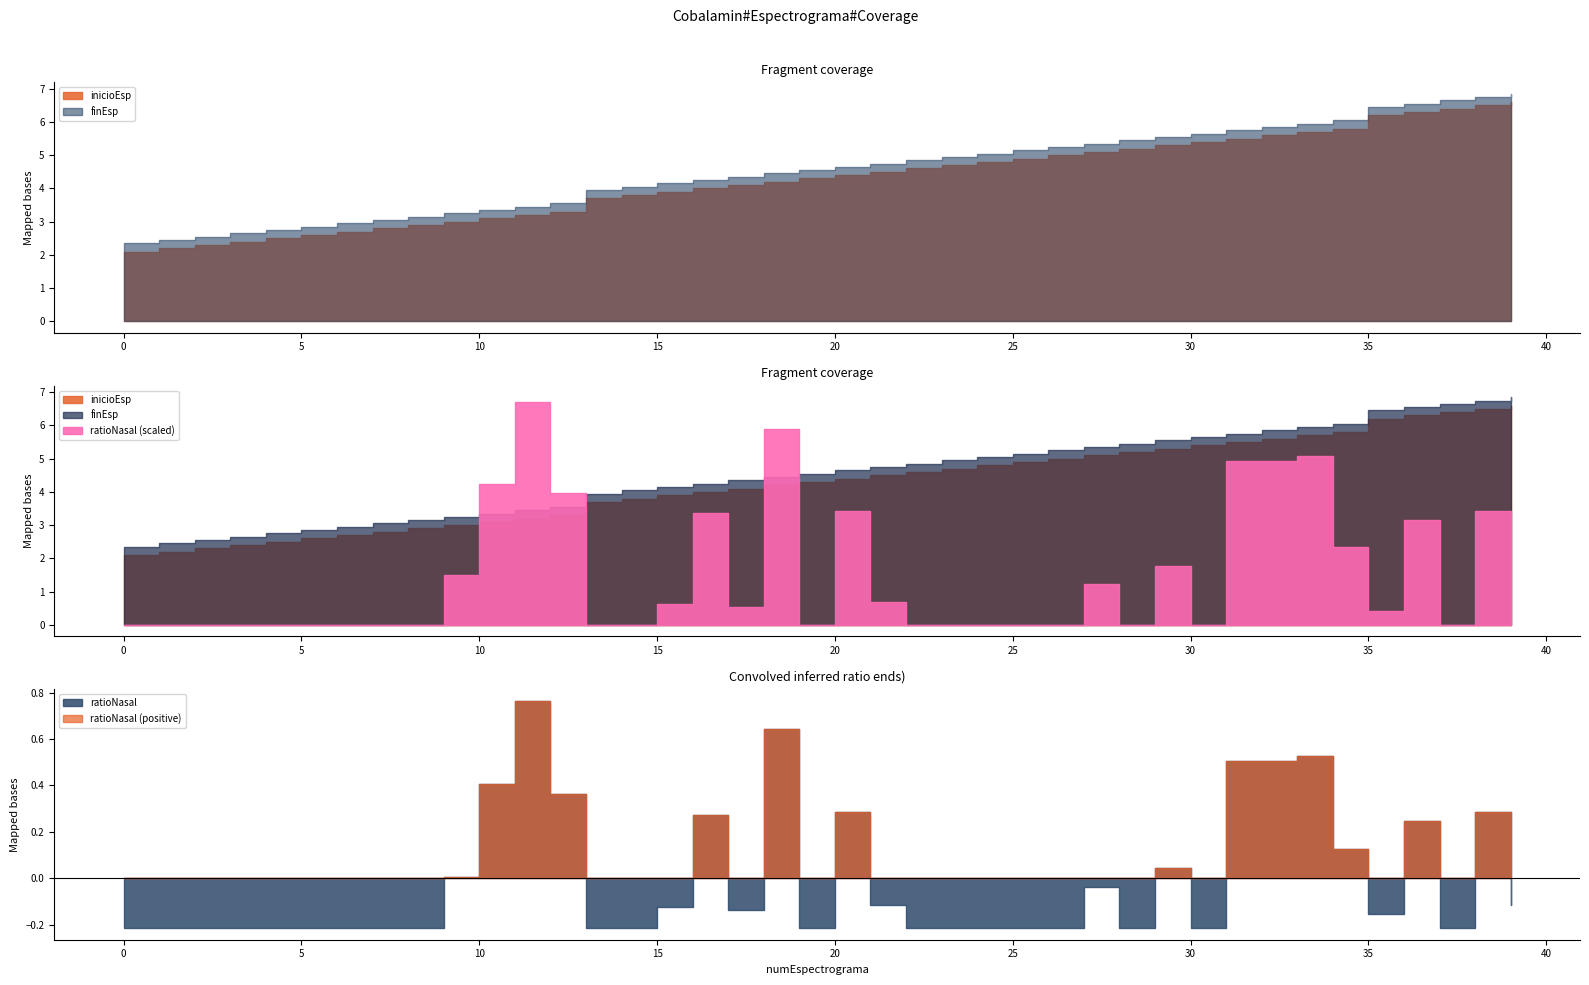

Which category has the highest value across all series?

39